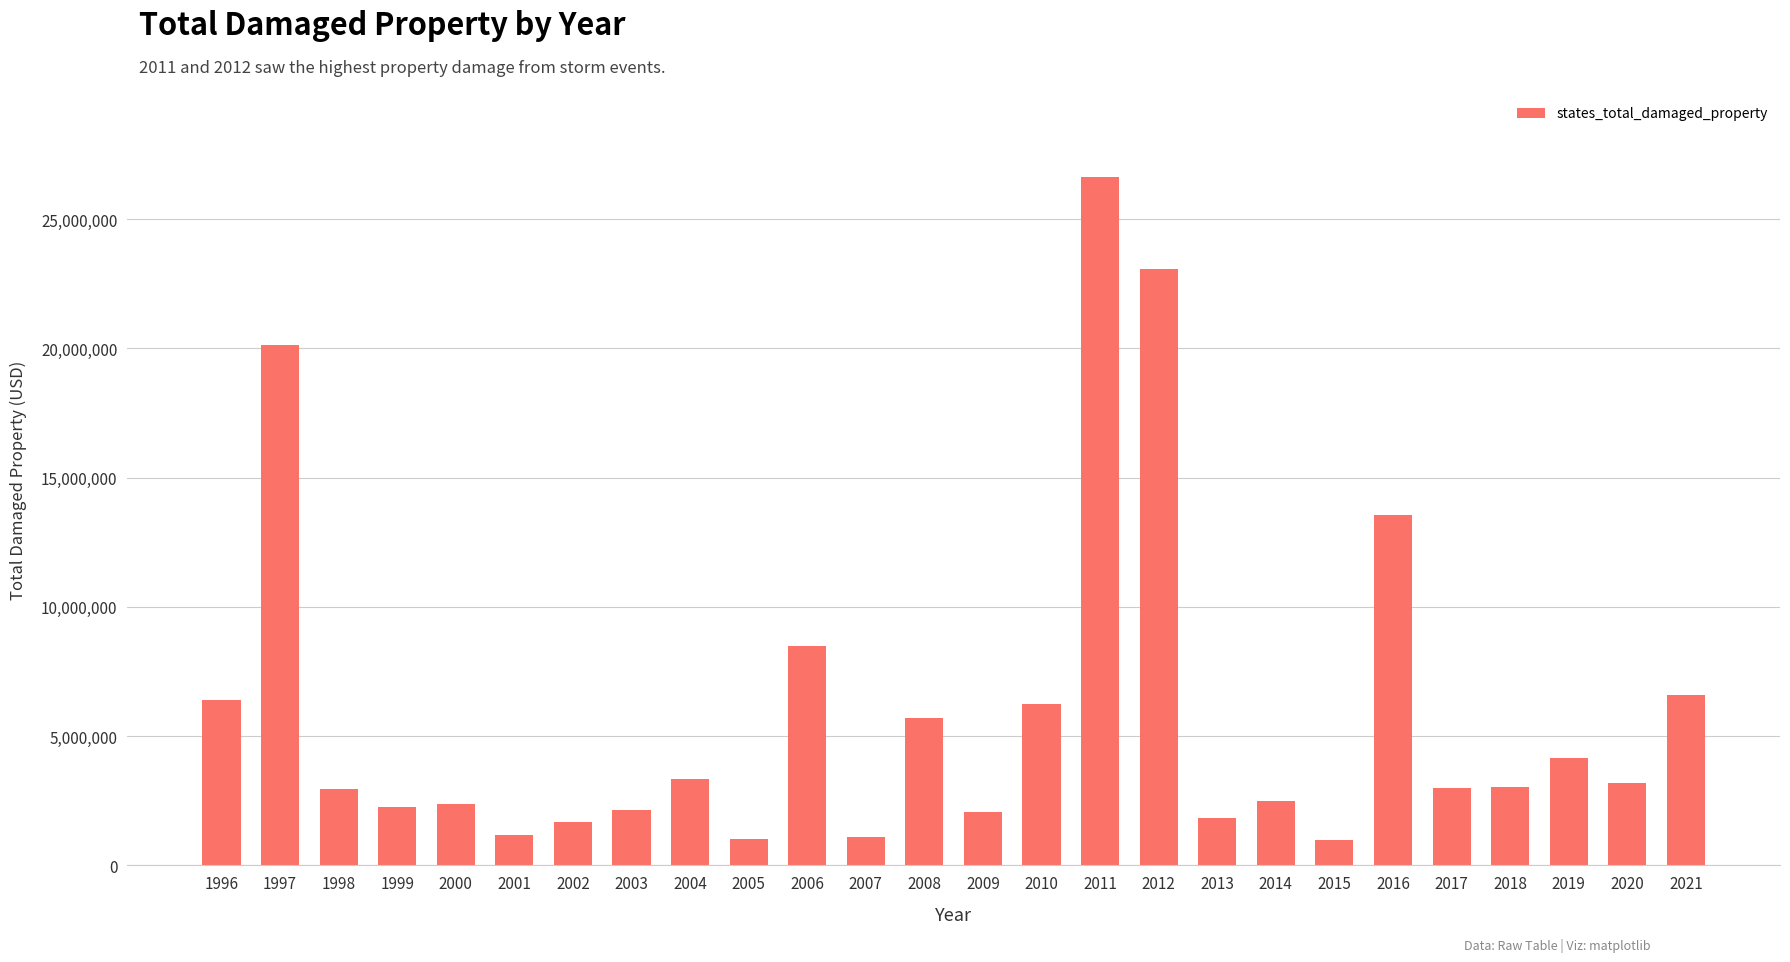

What is the maximum value shown in the chart?

26645800